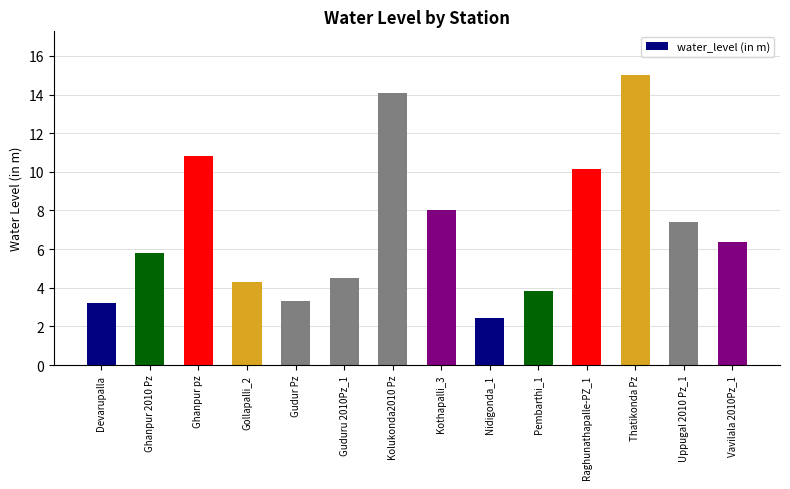

What is the greatest value displayed?

15.0